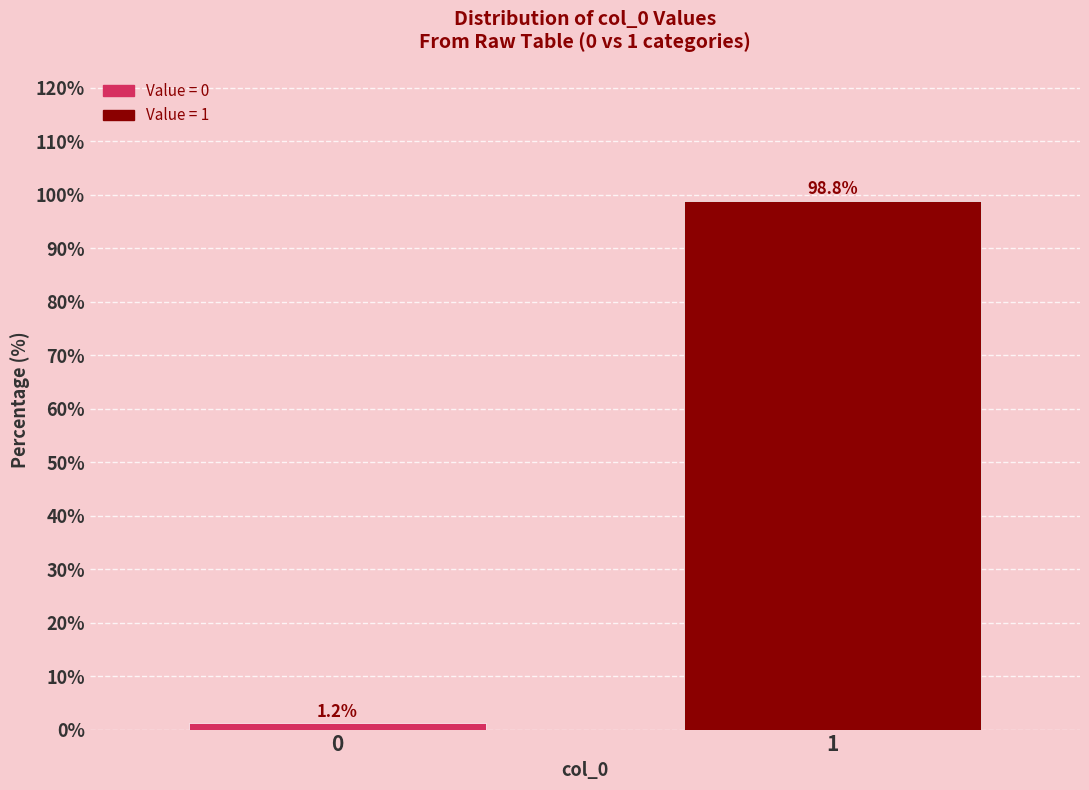

Reading right to left, extract all data points from this chart.

1=98.8	0=1.2